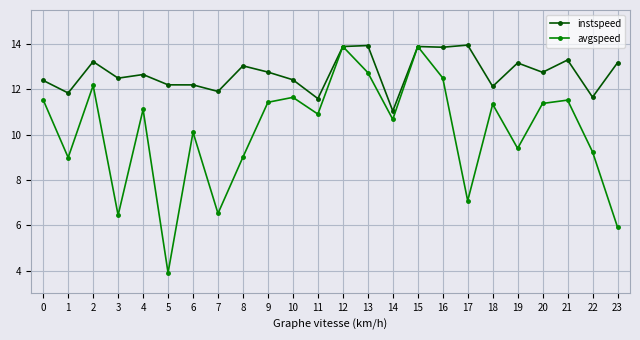

What is the minimum value shown in the chart?

3.9